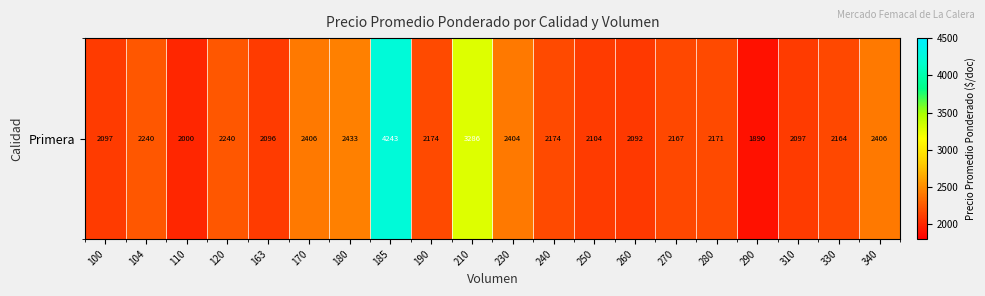

Which category has the lowest value across all series?

290